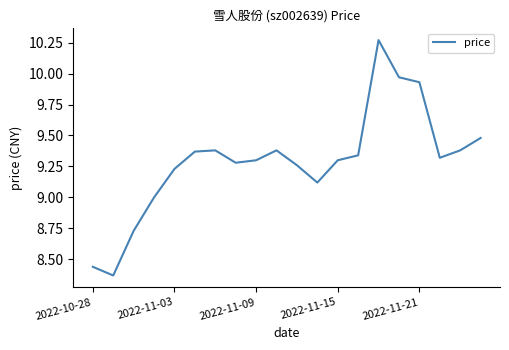

What is the smallest value displayed?

8.4